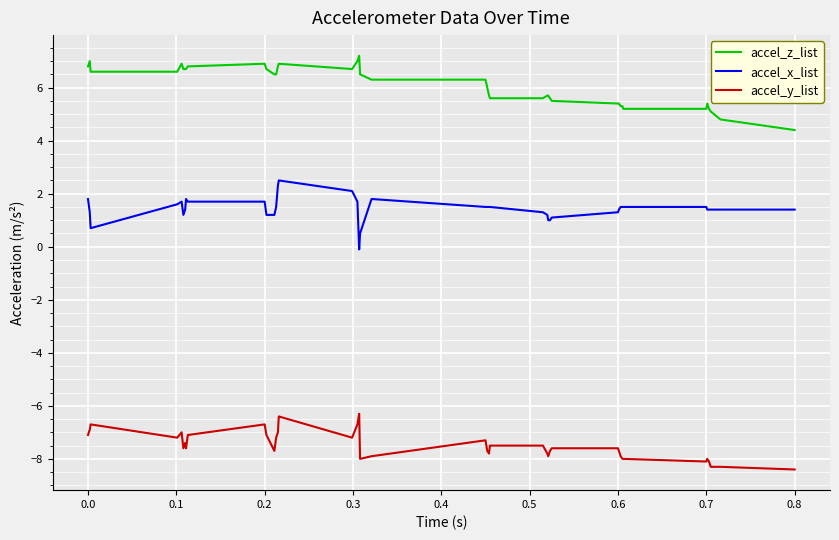

Which series has the largest total across all categories?

accel_z_list